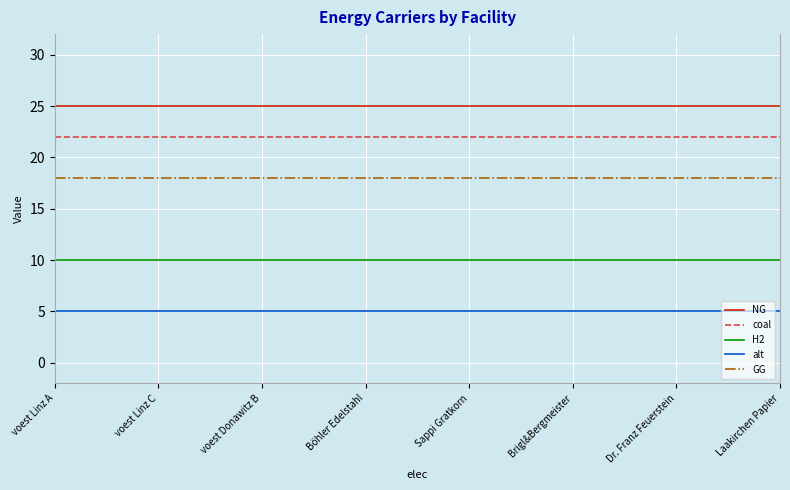

How many categories are shown in the chart?

15